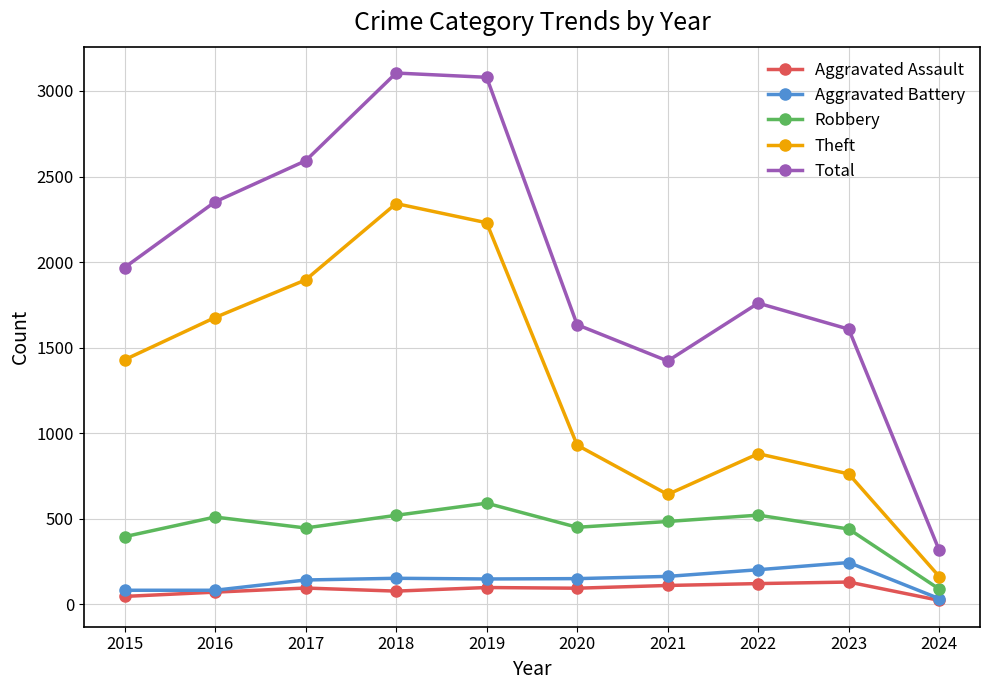

How many lines are shown in the chart?

5